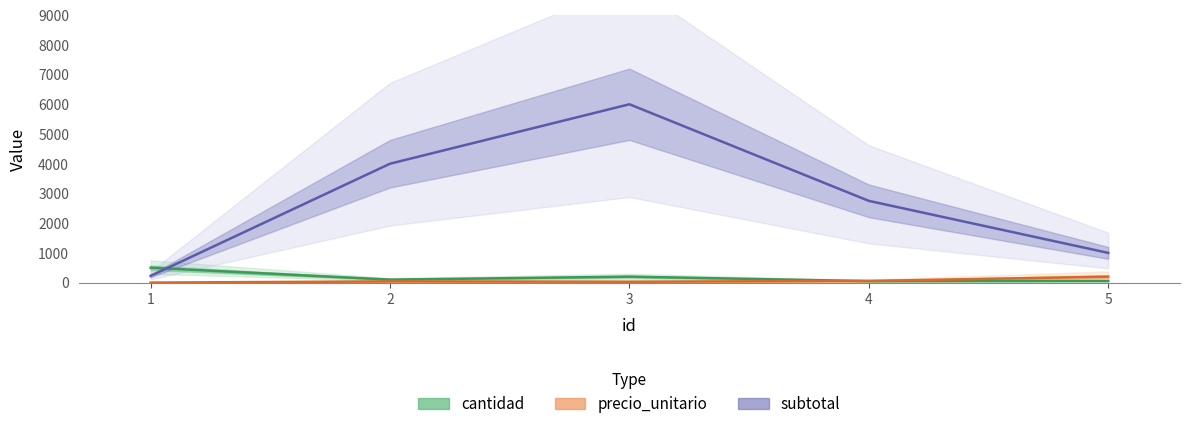

At how many categories does at least one series exceed 375?

5